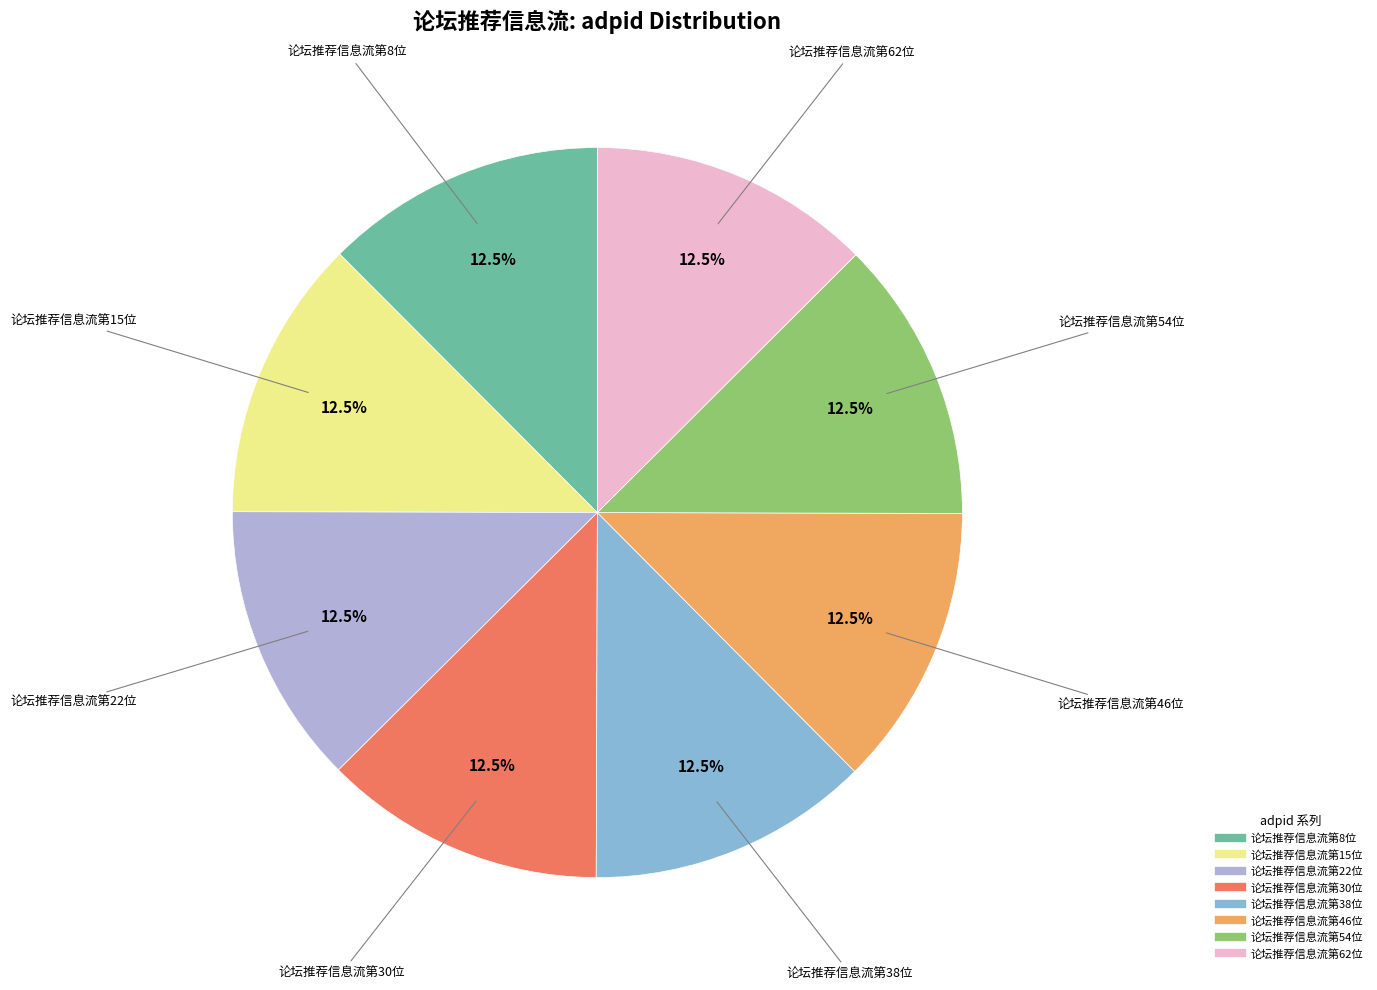

How many segments does this pie chart have?

8